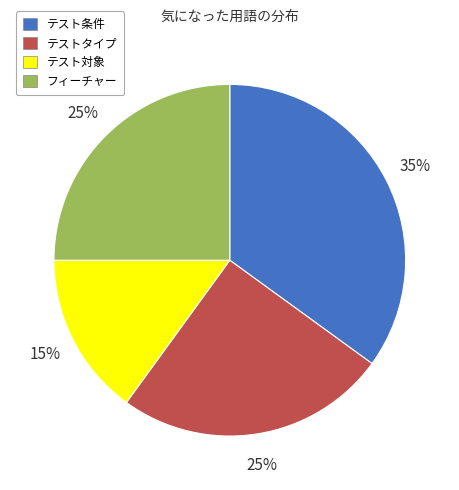

Which category has the smallest portion of the pie?

テスト対象